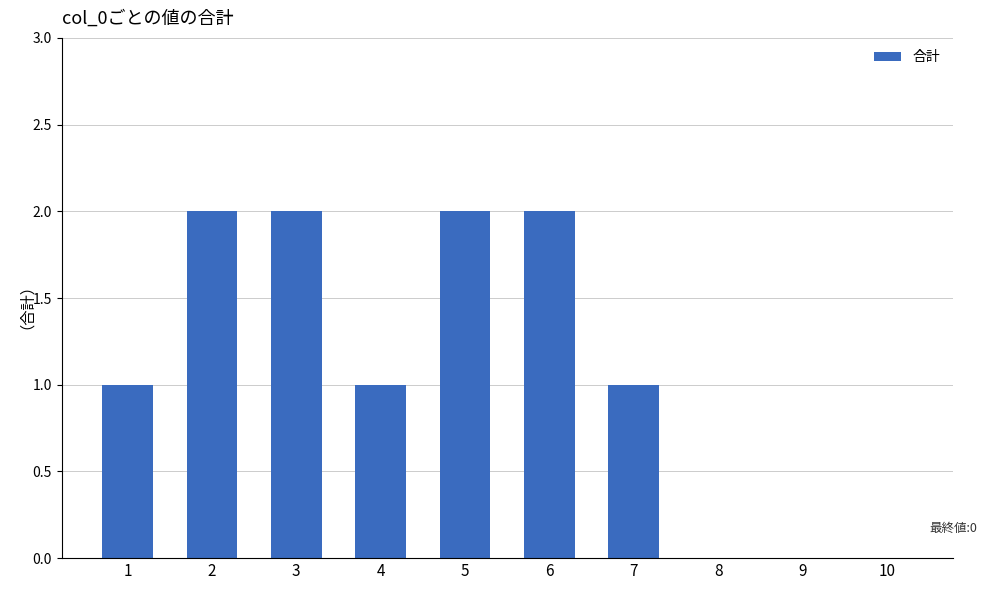

What is the average value?

1